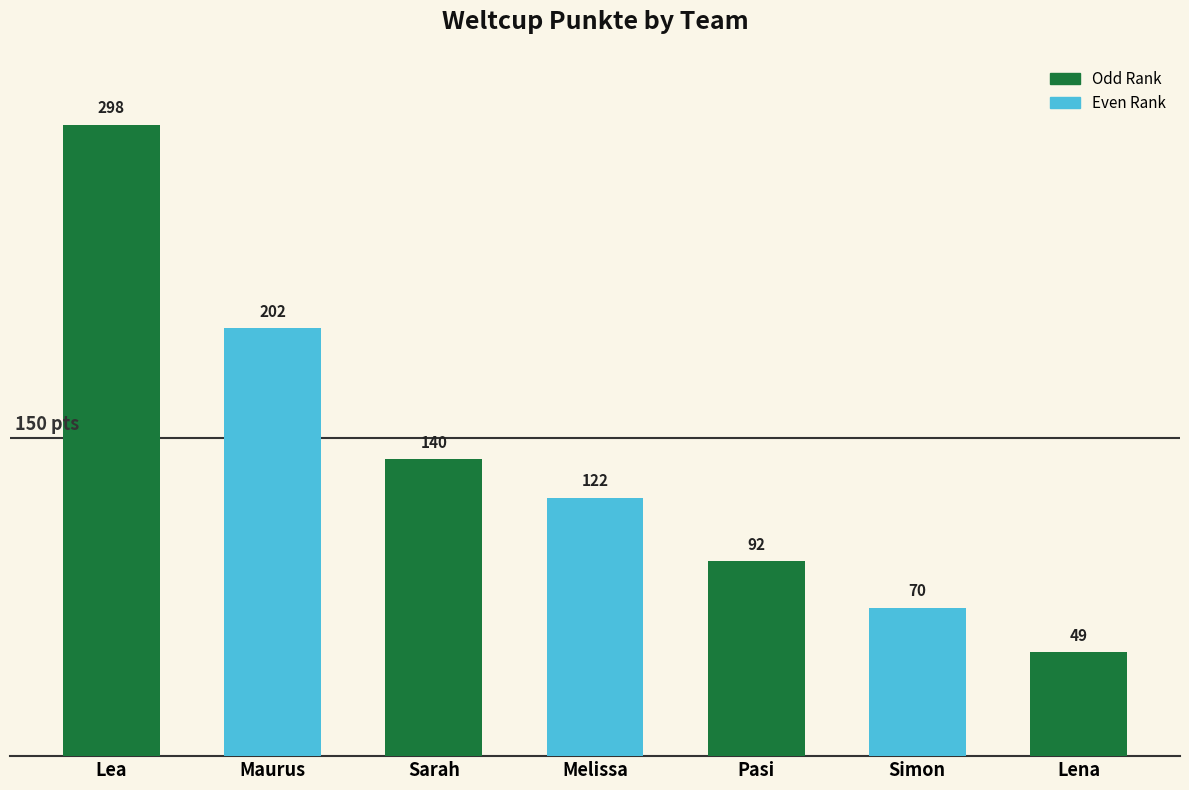

What is the sum of the values at Lea and Lena?

347